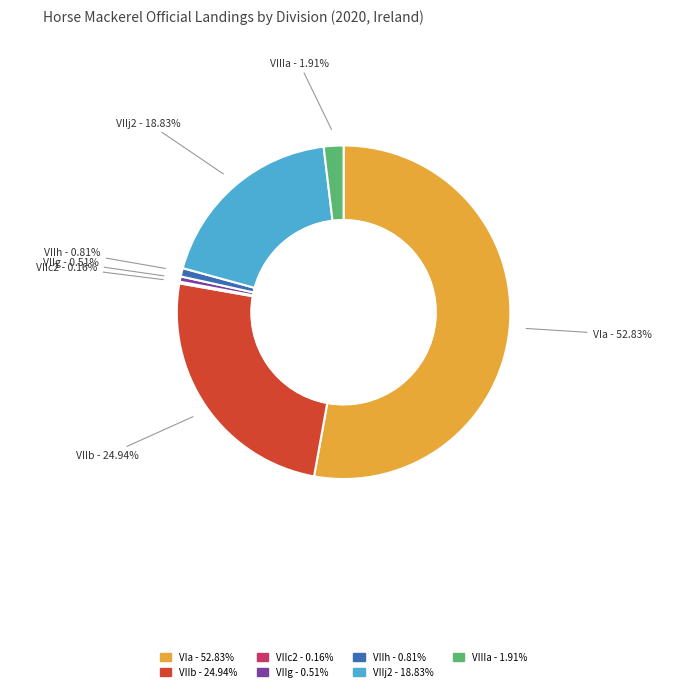

Does VIa - 52.83% represent more than half of the total?

Yes